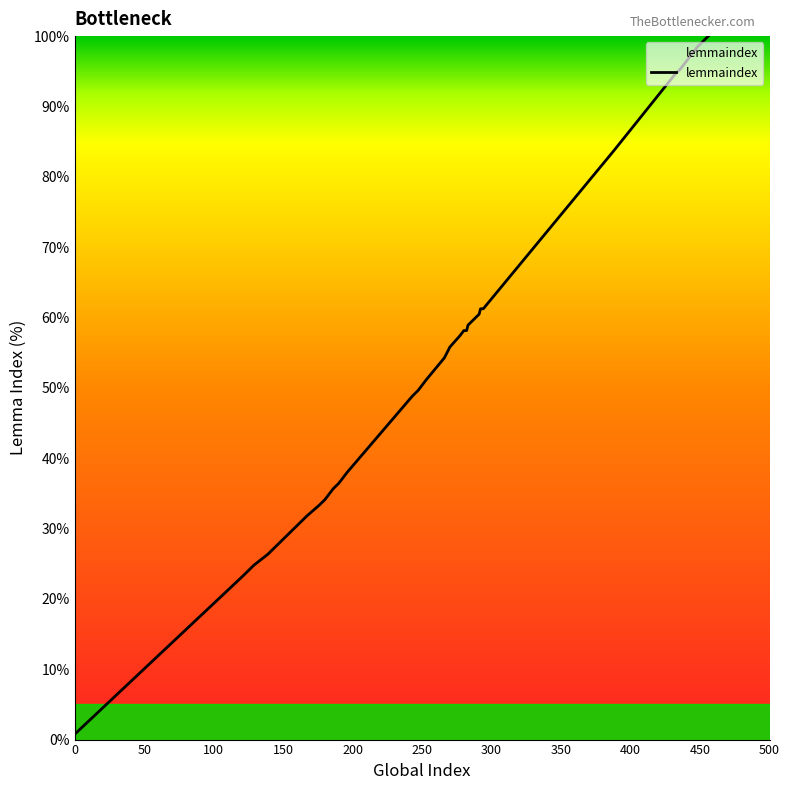

What is the difference between the maximum and minimum values?

99.2